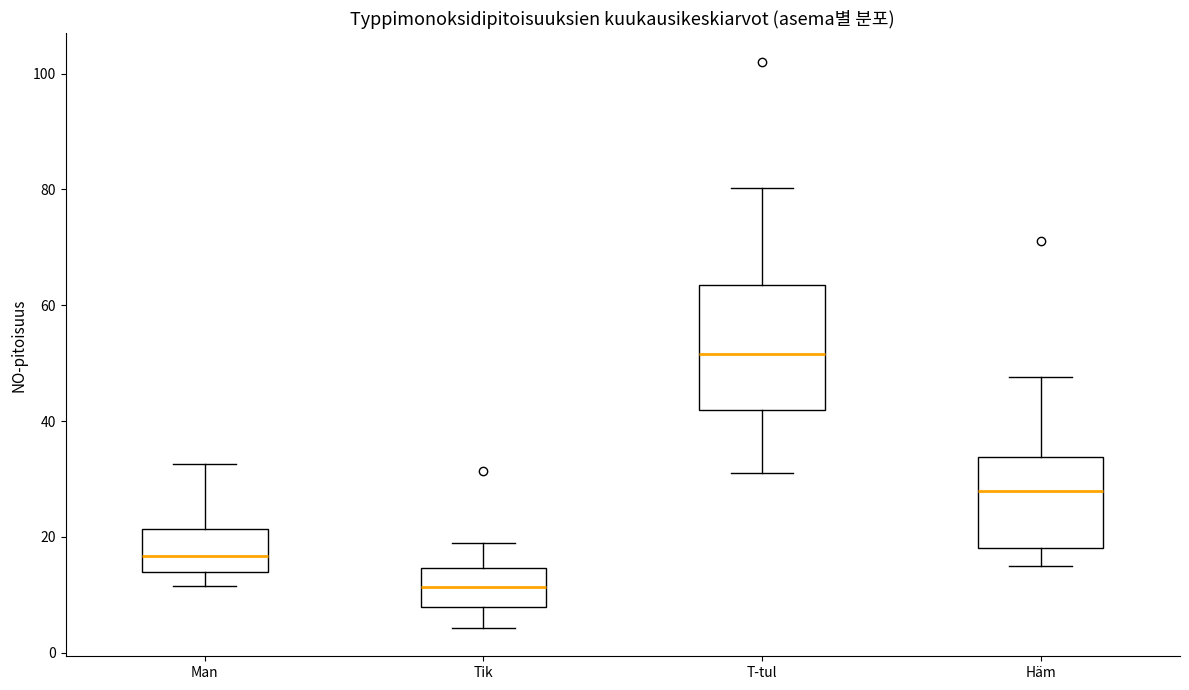

Where does the lower whisker of the box for T-tul end on the y-axis? The values are not printed on the chart, so give them approximately, as read against the axis.

32